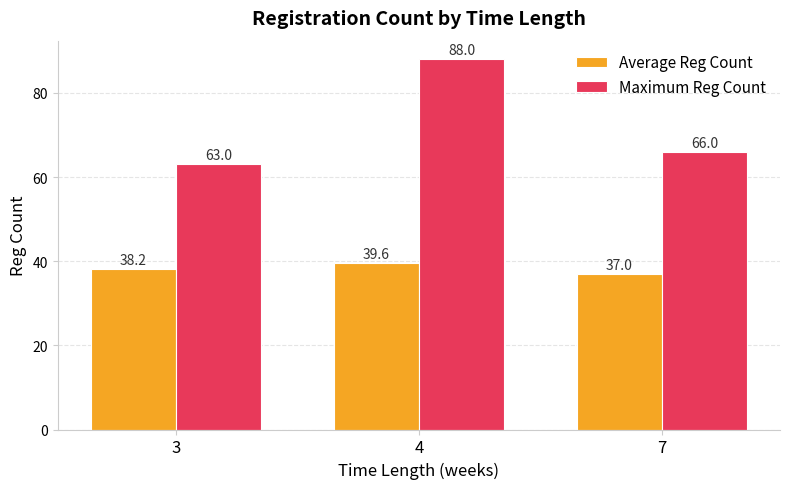

Count the Average Reg Count values in the range 37 to 39.

2